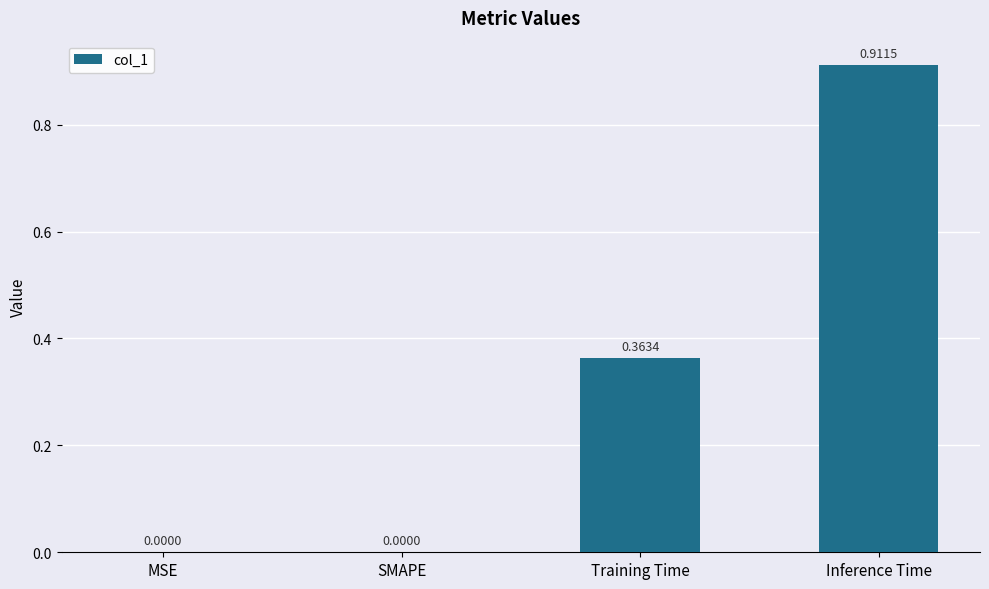

How many series are shown in this chart?

1